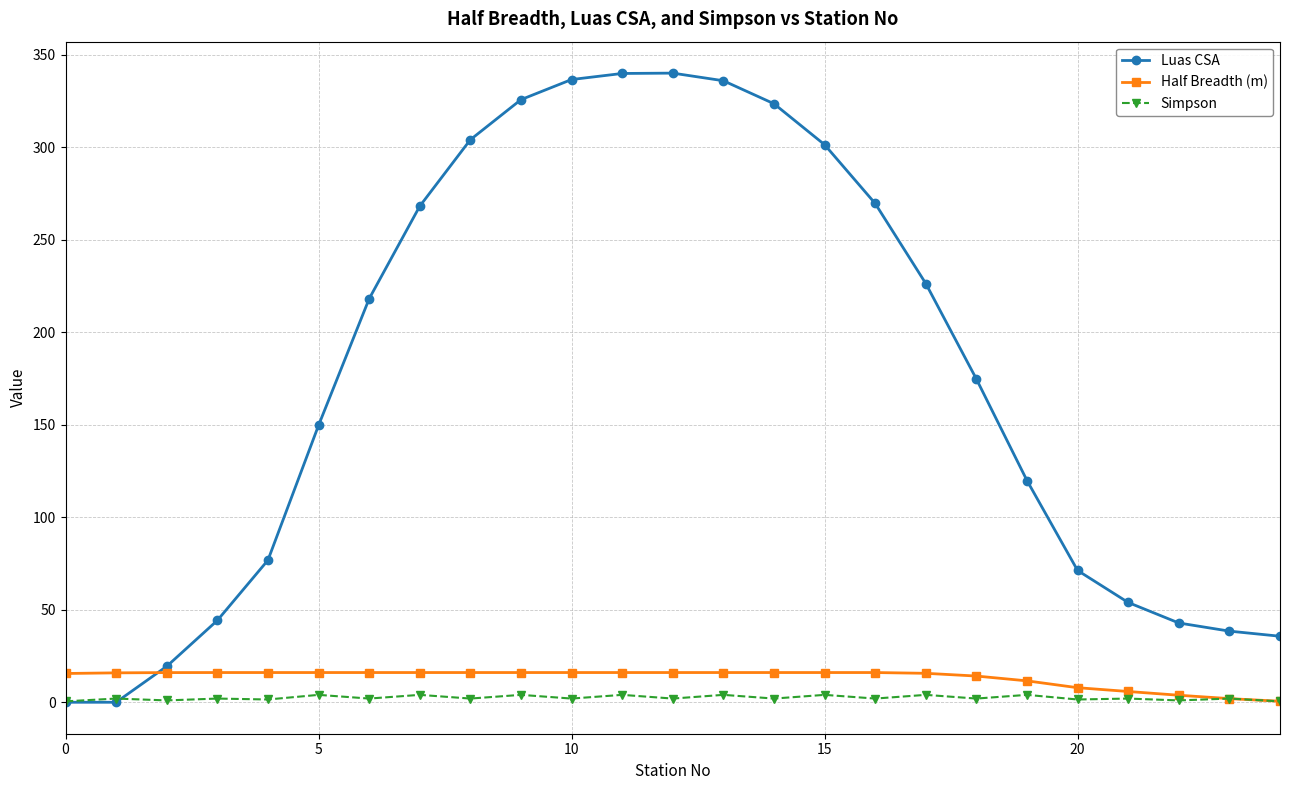

What is the highest value of the Luas CSA series?

340.0